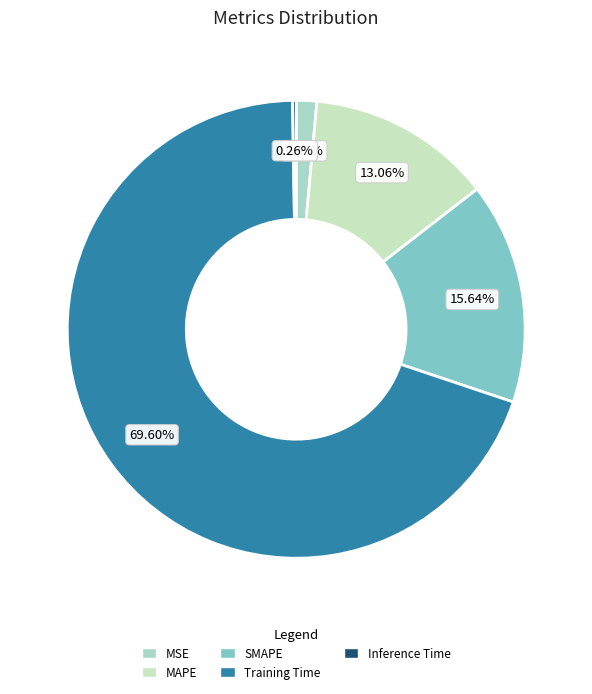

Which slice is the smallest?

Inference Time